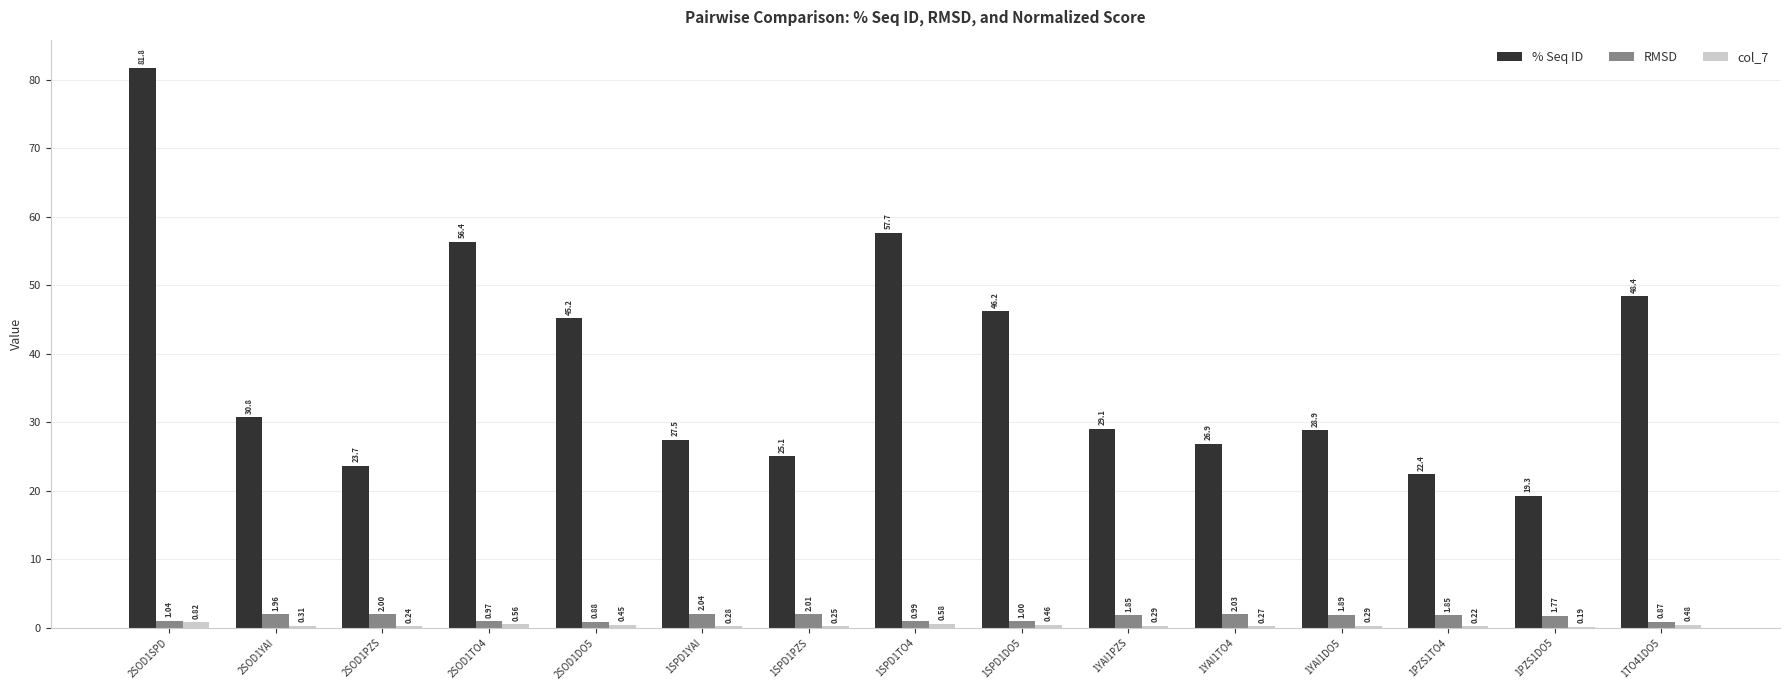

Which series has the largest total across all categories?

% Seq ID